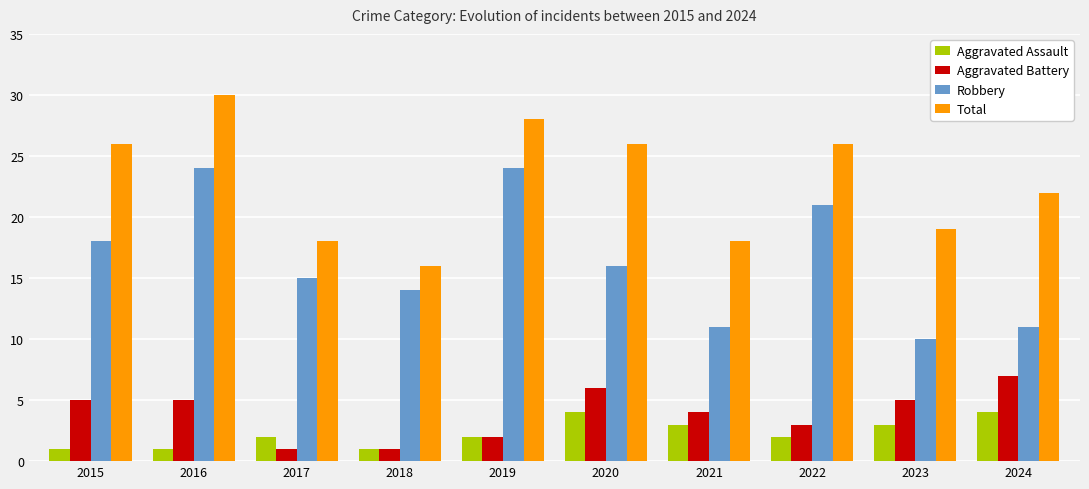

How many bars are there in each group?

4